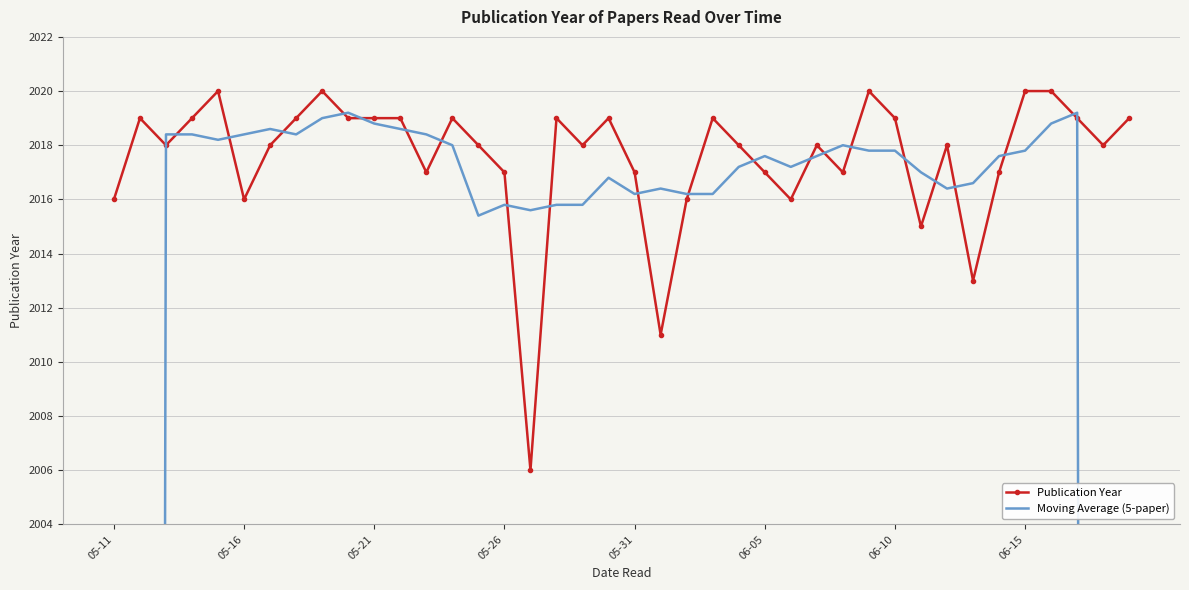

True or false: Publication Year has more than 0 points higher than both neighbors.

True